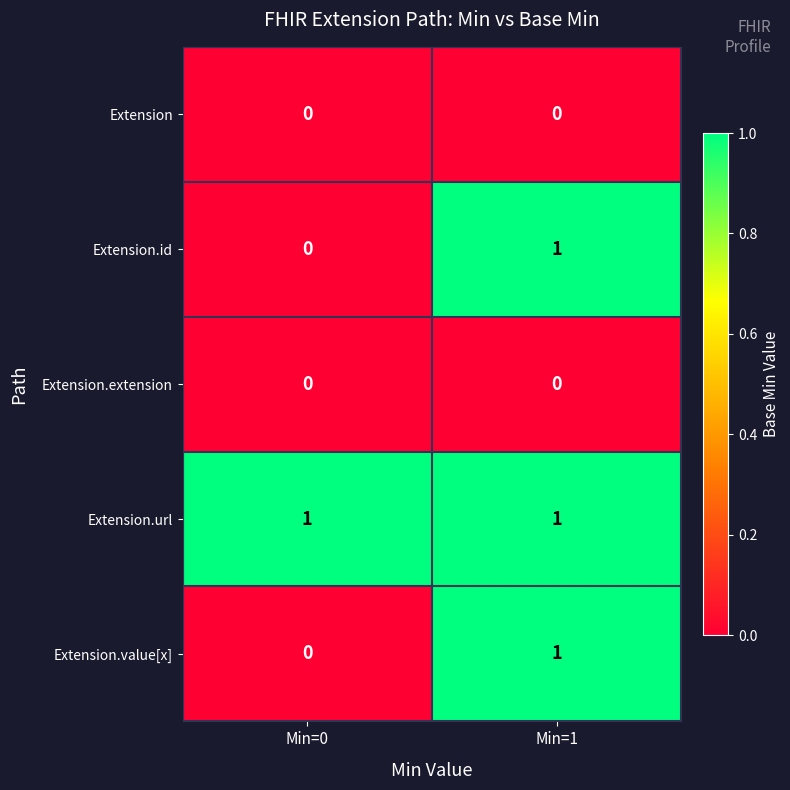

Which category has the highest value in the Extension.value[x] series?

Min=1